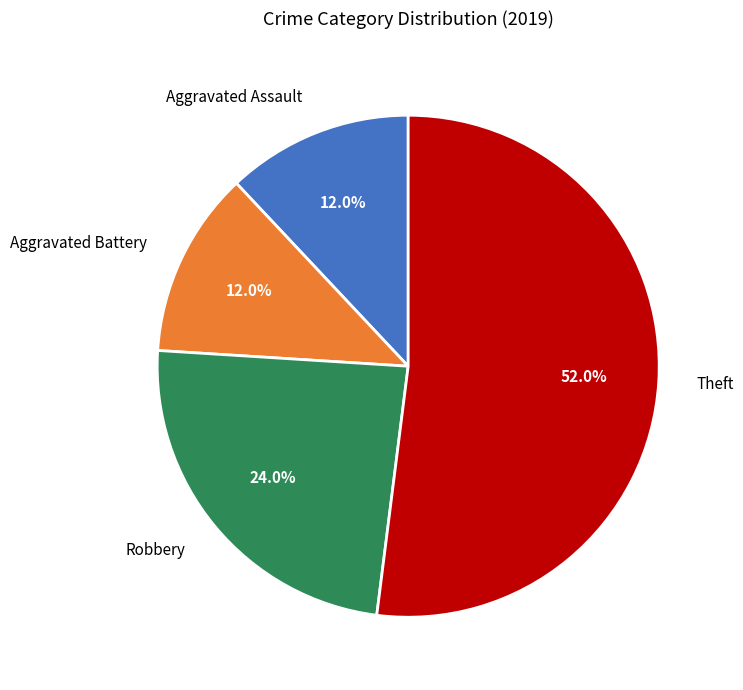

Approximately how many times larger is the value at Robbery compared to Theft?

0.5